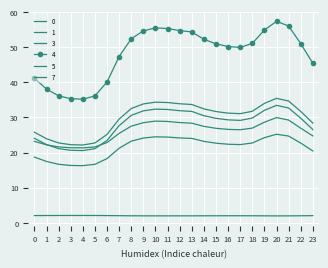

True or false: 1 and 4 intersect in this chart.

False